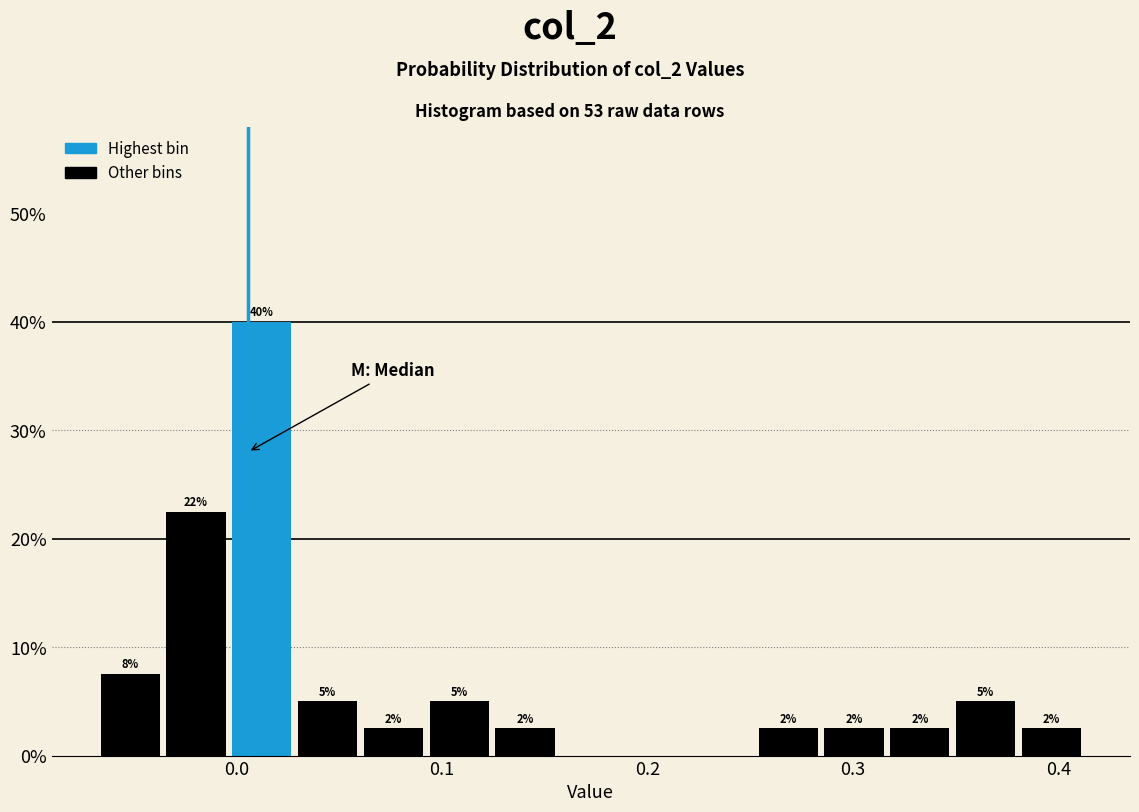

Around what value on the x-axis is the tallest bar? Give the approximate position of its centre, as read against the axis.

0.01